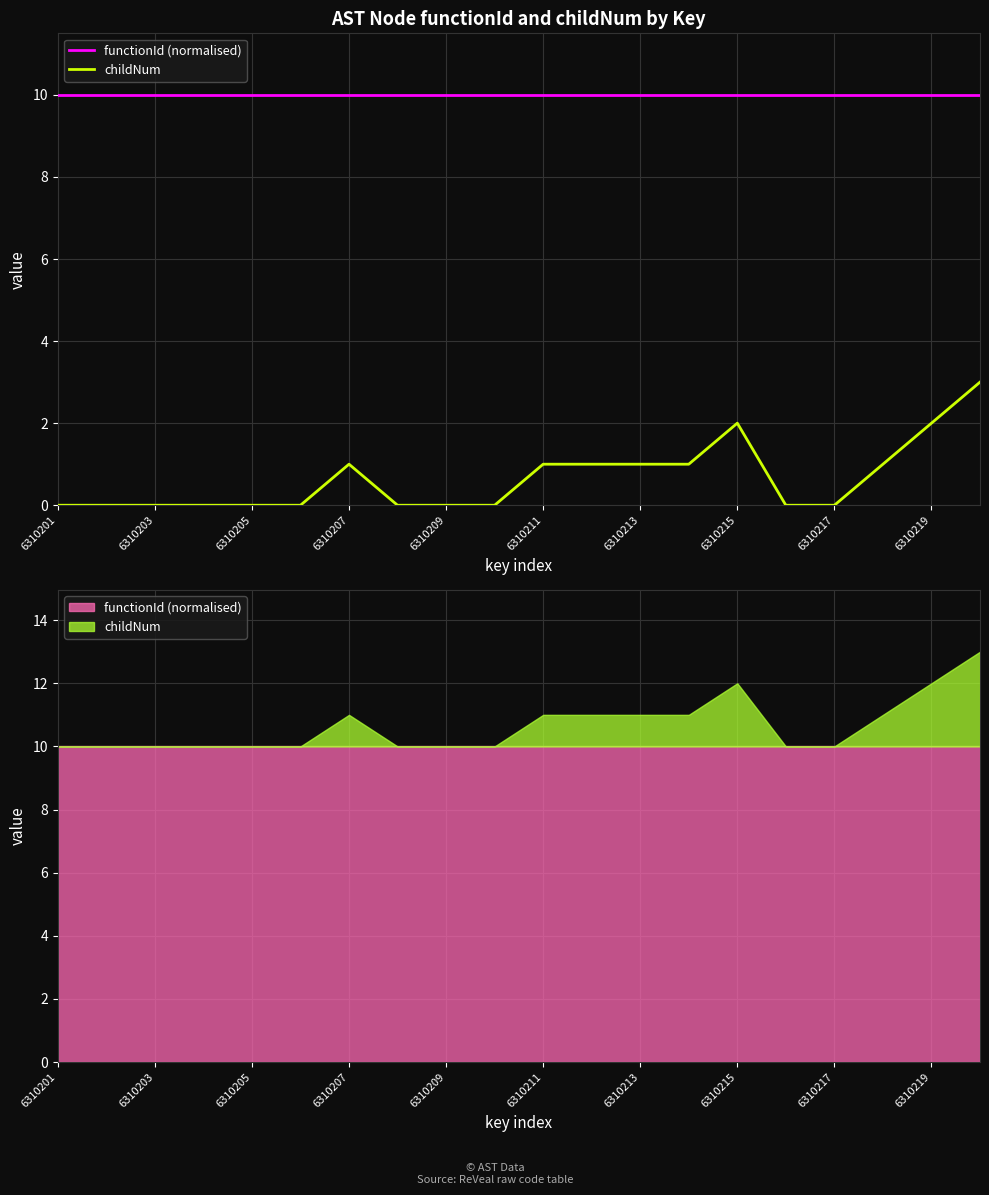

The childNum series shows -2 at 6310211. True or false?

False